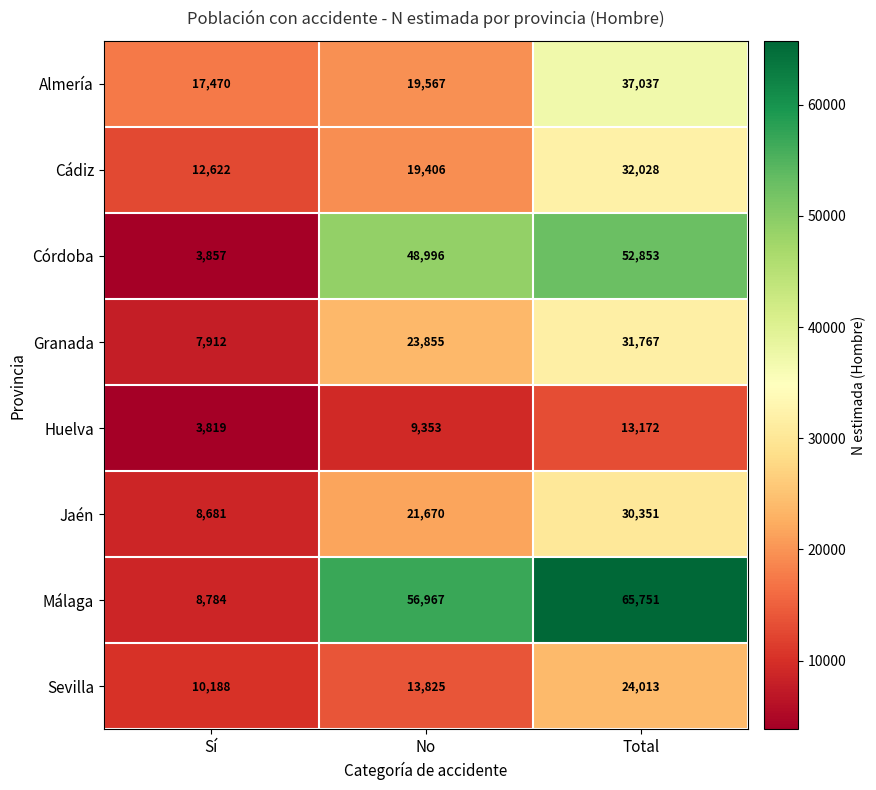

What is the smallest value displayed?

3819